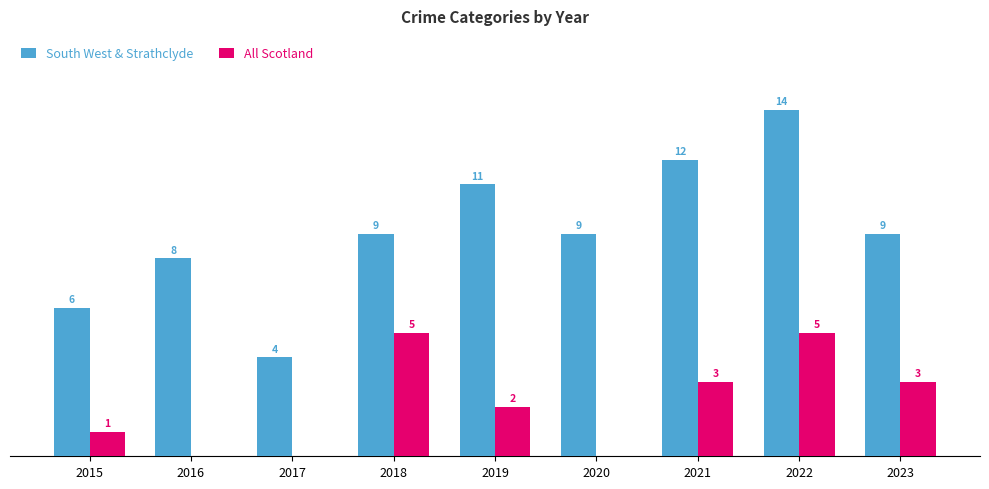

Reading left to right, list all the values displayed in this chart.

South West & Strathclyde: 6	8	4	9	11	9	12	14	9
All Scotland: 1	0	0	5	2	0	3	5	3